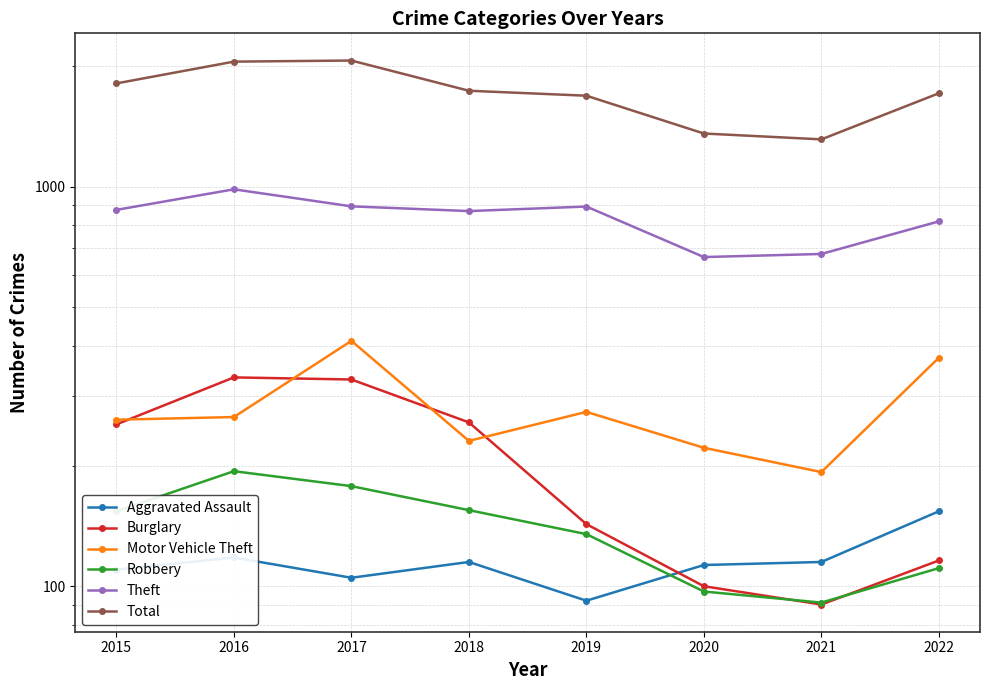

How many interior local peaks does the Theft series have?

2